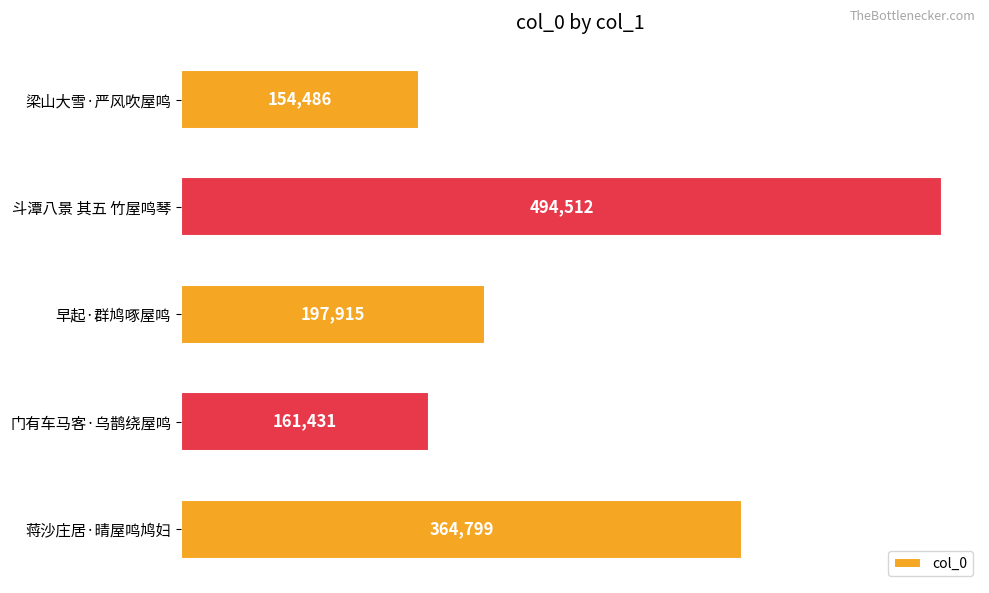

Rank the categories by value from lowest to highest.

梁山大雪·严风吹屋鸣, 门有车马客·乌鹊绕屋鸣, 早起·群鸠啄屋鸣, 蒋沙庄居·晴屋鸣鸠妇, 斗潭八景 其五 竹屋鸣琴